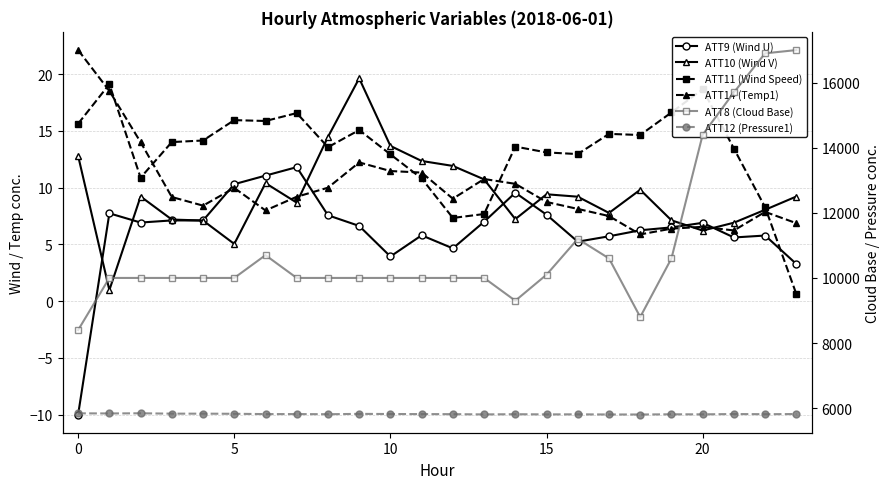

Which series has the largest total across all categories?

ATT8 (Cloud Base)